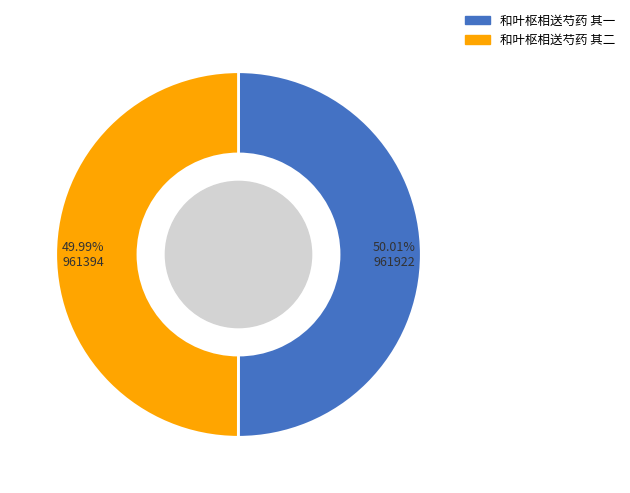

Does any single category account for the majority?

Yes